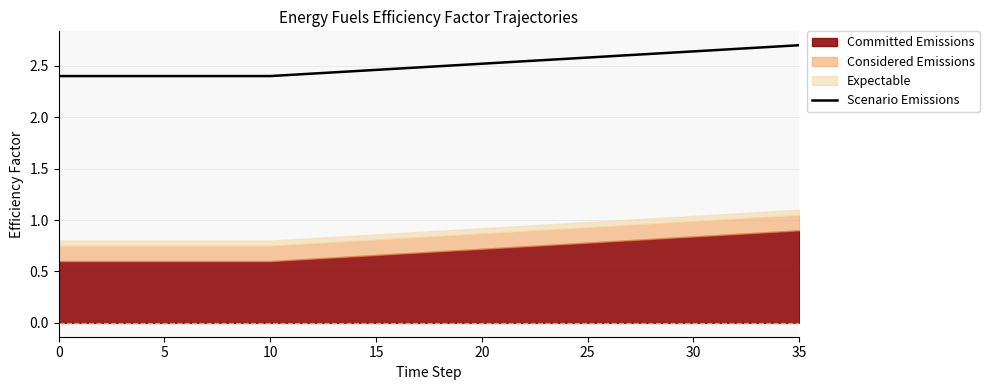

True or false: the data shows 4.2 at 25.

False